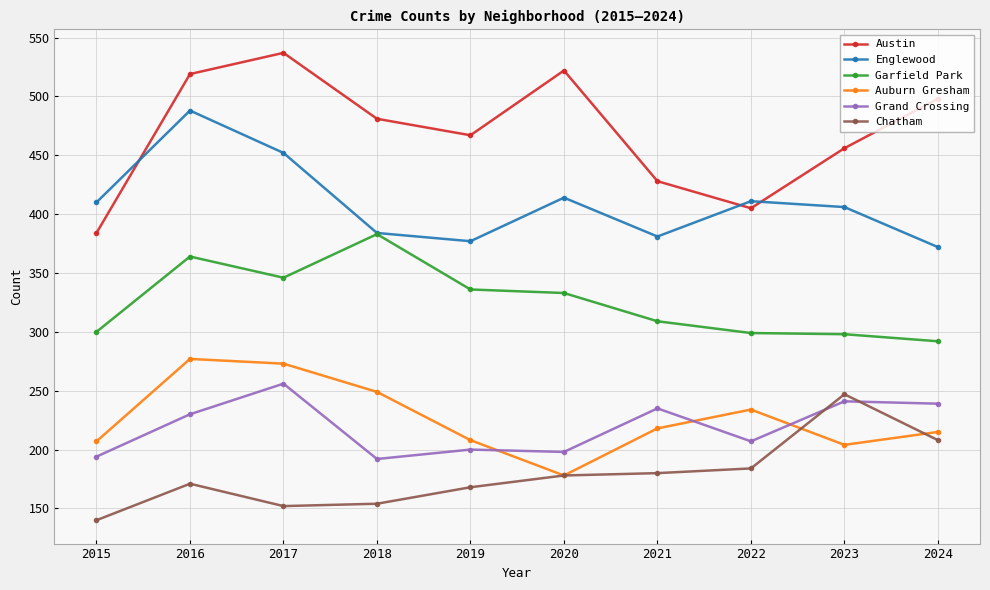

The Auburn Gresham series shows 208 at 2019. True or false?

True